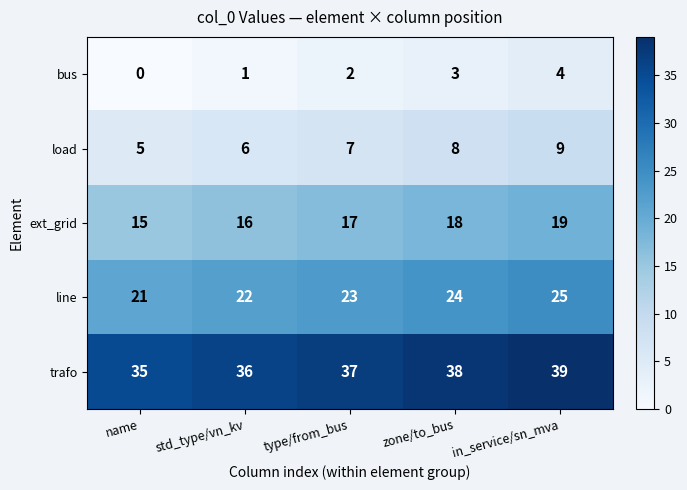

The value of ext_grid at name is 27. True or false?

False